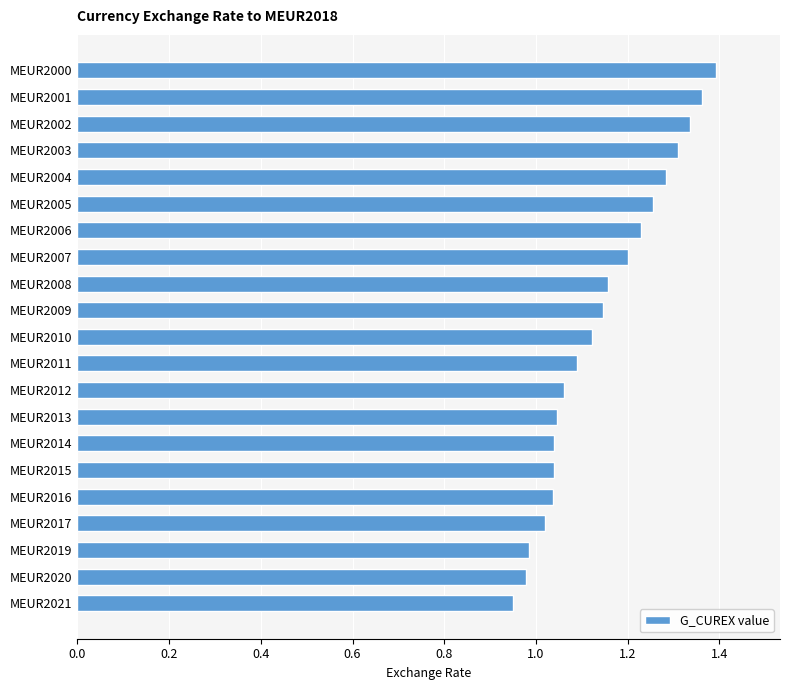

The value at MEUR2016 is 1.0. True or false?

True